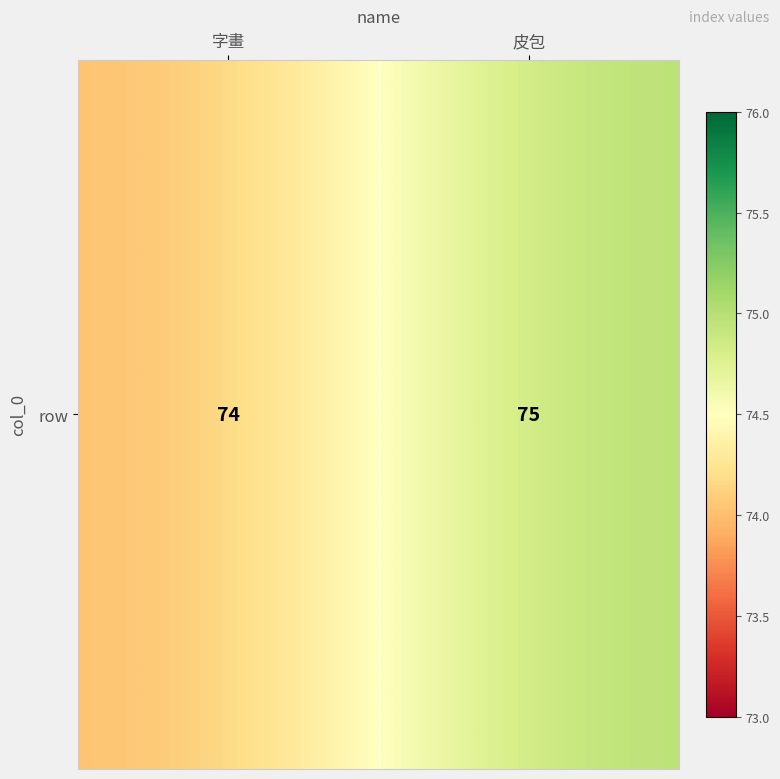

Reading right to left, list all the values displayed in this chart.

75	74